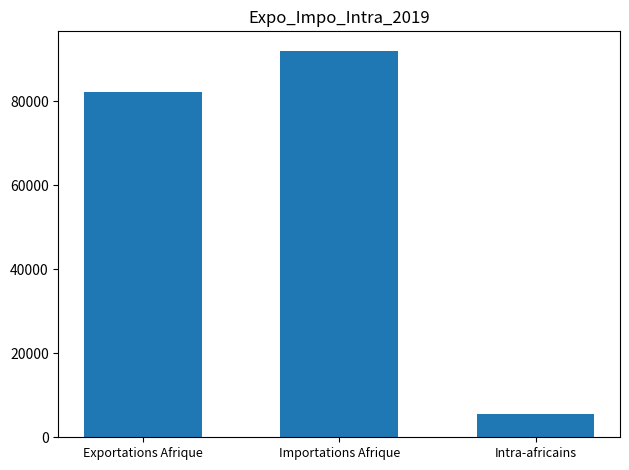

Rank the categories by value from lowest to highest.

Intra-africains, Exportations Afrique, Importations Afrique